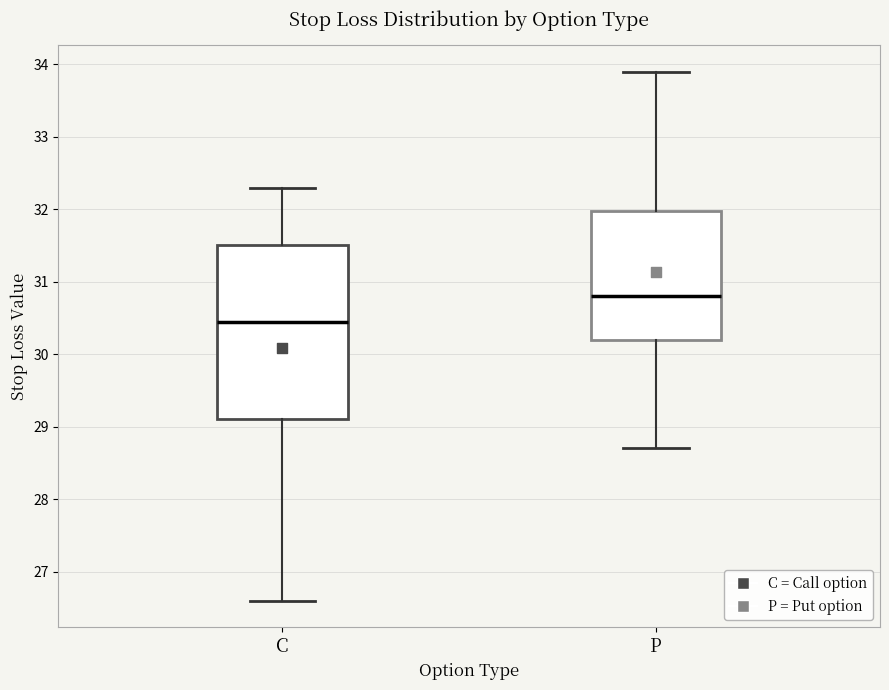

Which box is the tallest, from its lower edge to its upper edge?

C